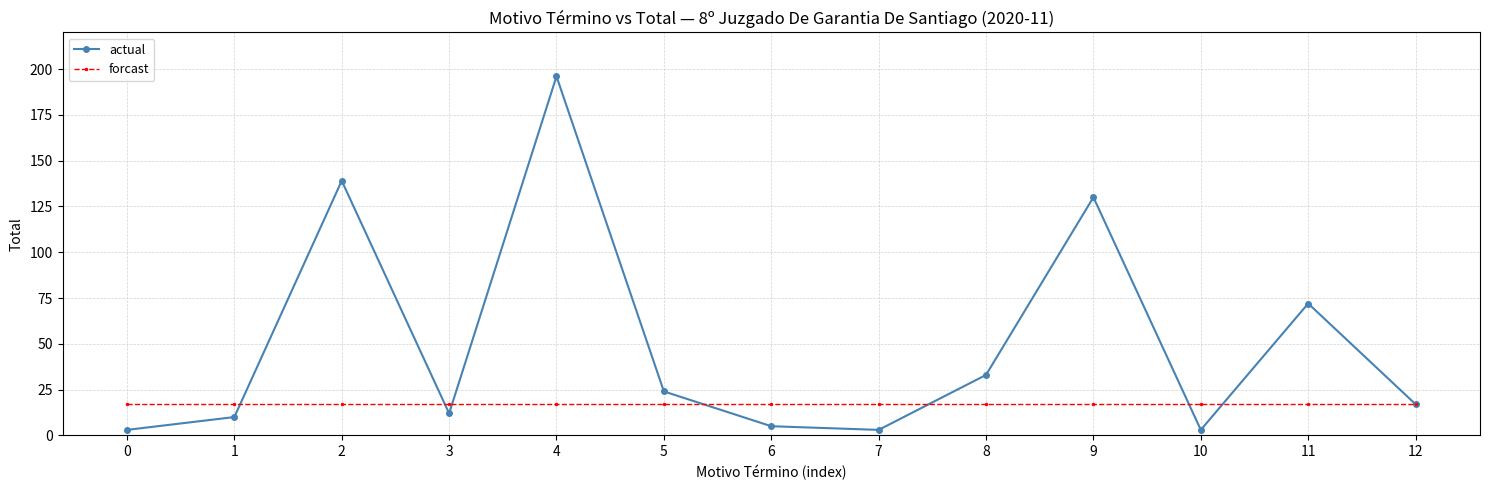

What are all the series names shown in the legend?

actual, forcast